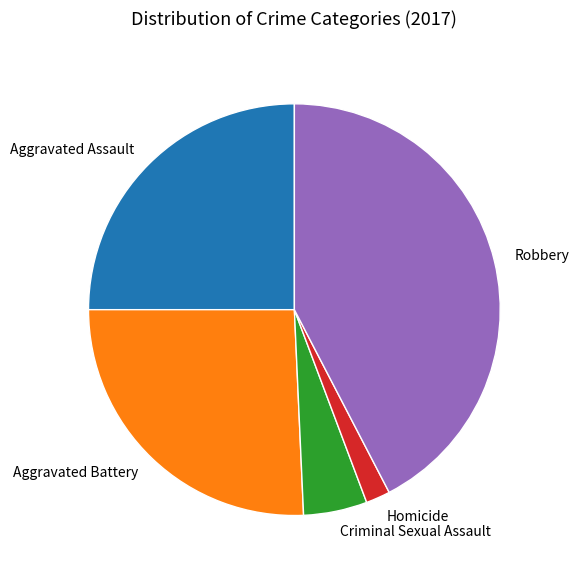

How many slices are in this pie chart?

5